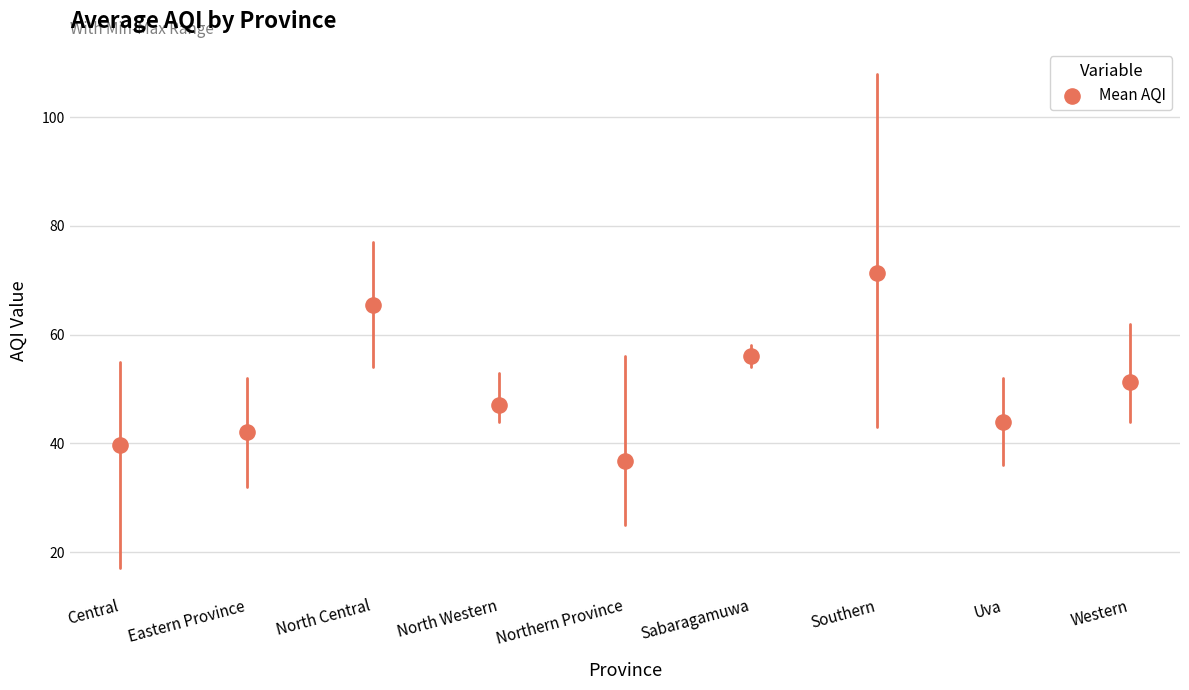

What is the range of Y values (max minus min)?

34.5